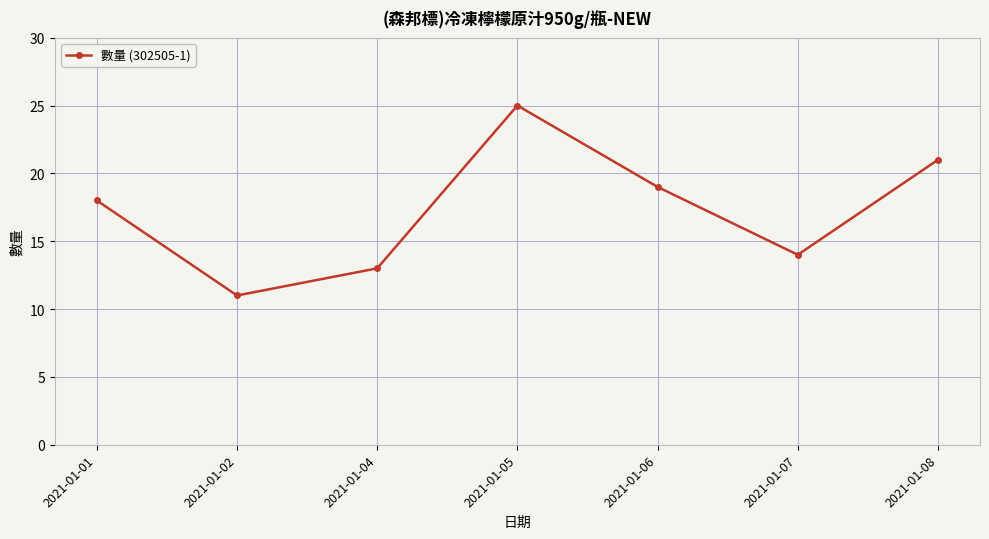

What is the average value?

17